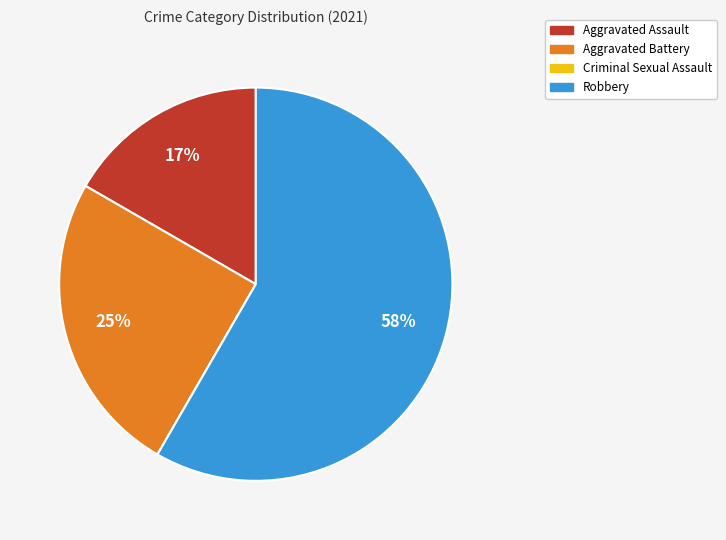

To the nearest percent, what is the combined percentage of Robbery and Aggravated Assault?

75%